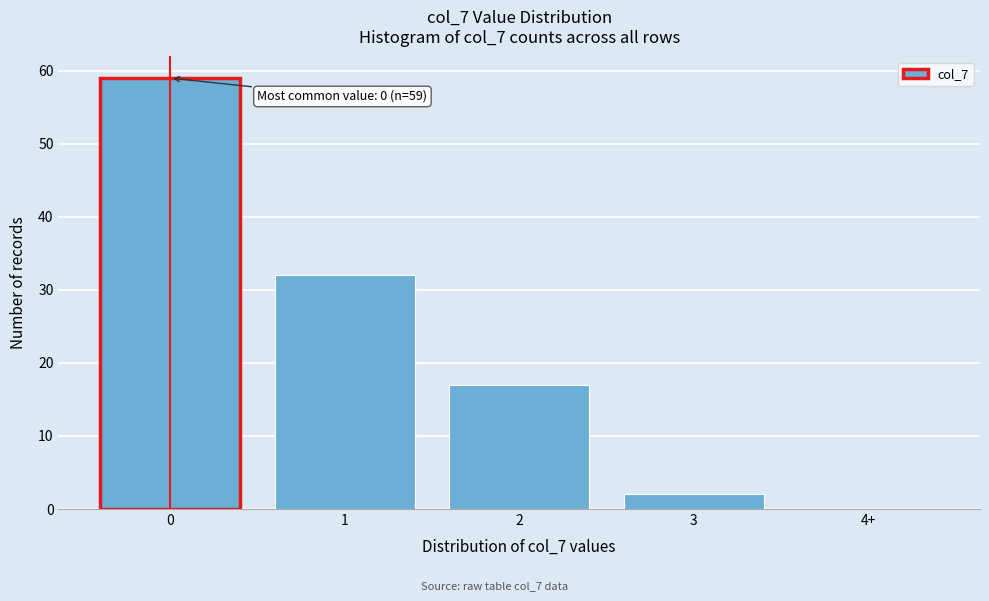

Reading right to left, list all the values displayed in this chart.

4+=0	3=2	2=17	1=32	0=59